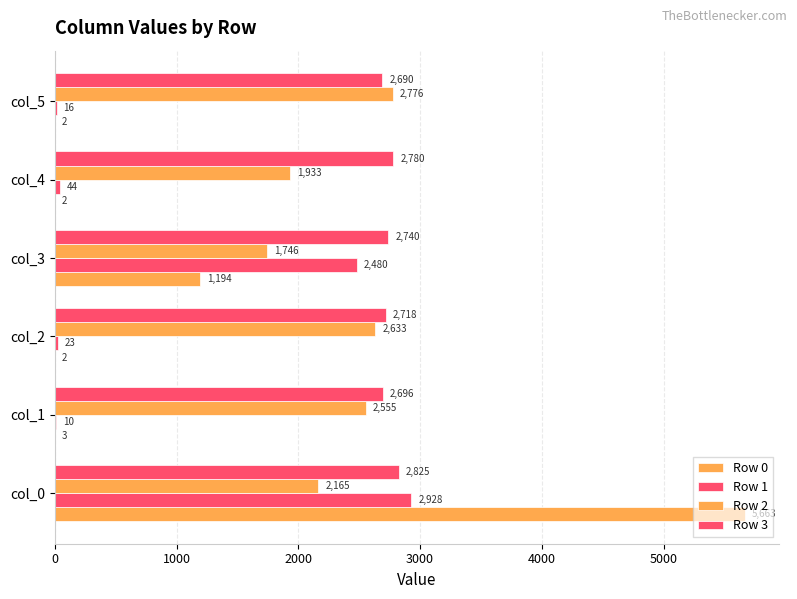

Does the chart contain any negative values?

No